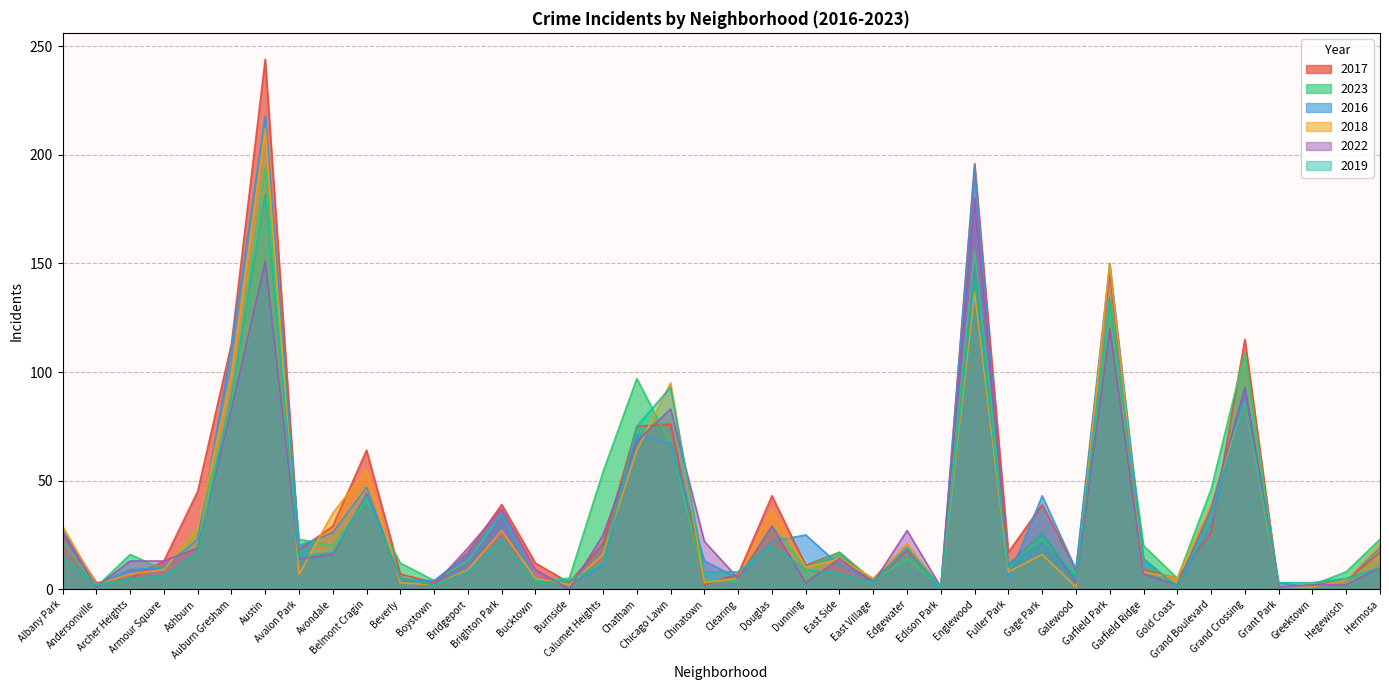

True or false: 2017 has a value of 118 at Chicago Lawn.

False